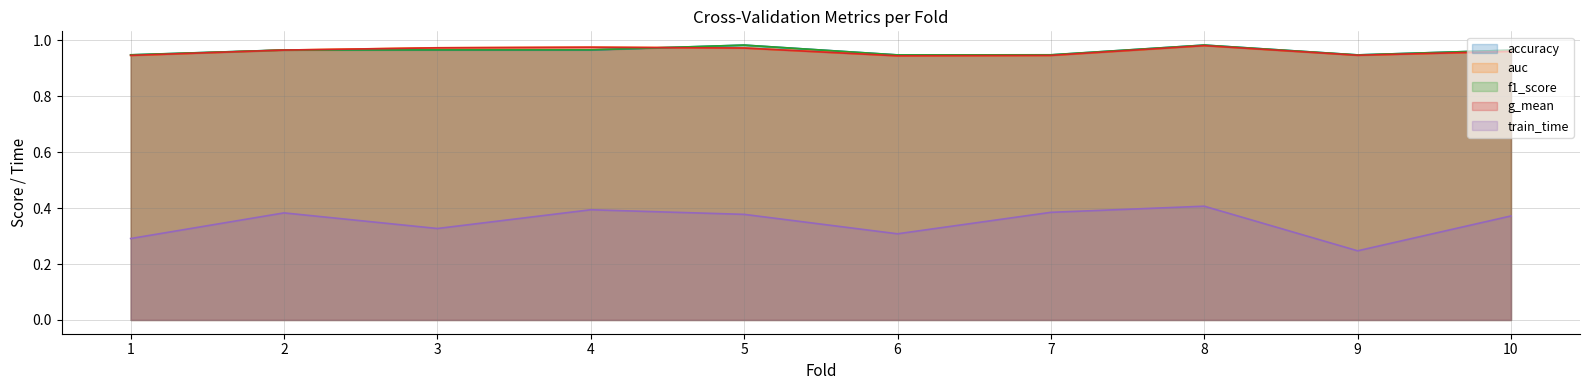

Reading left to right, list all the values displayed in this chart.

accuracy: 0.9	1.0	1.0	1.0	1.0	0.9	0.9	1.0	0.9	1.0
auc: 0.9	1.0	1.0	1.0	1.0	0.9	0.9	1.0	0.9	1.0
f1_score: 0.9	1.0	1.0	1.0	1.0	0.9	0.9	1.0	0.9	1.0
g_mean: 0.9	1.0	1.0	1.0	1.0	0.9	0.9	1.0	0.9	1.0
train_time: 0.3	0.4	0.3	0.4	0.4	0.3	0.4	0.4	0.2	0.4